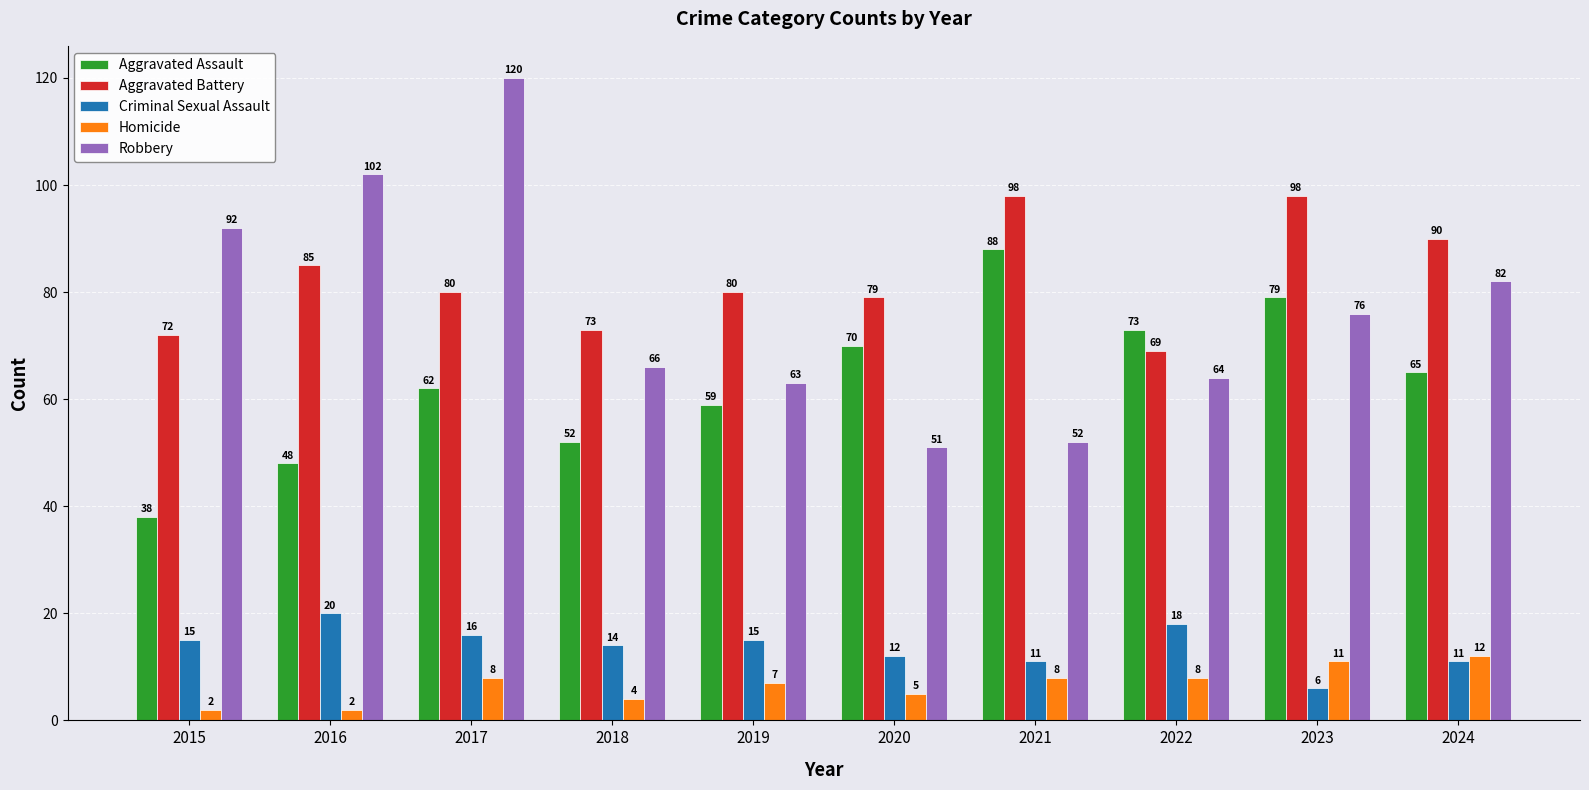

What is the approximate value of Robbery at 2016, to the nearest 10?

100